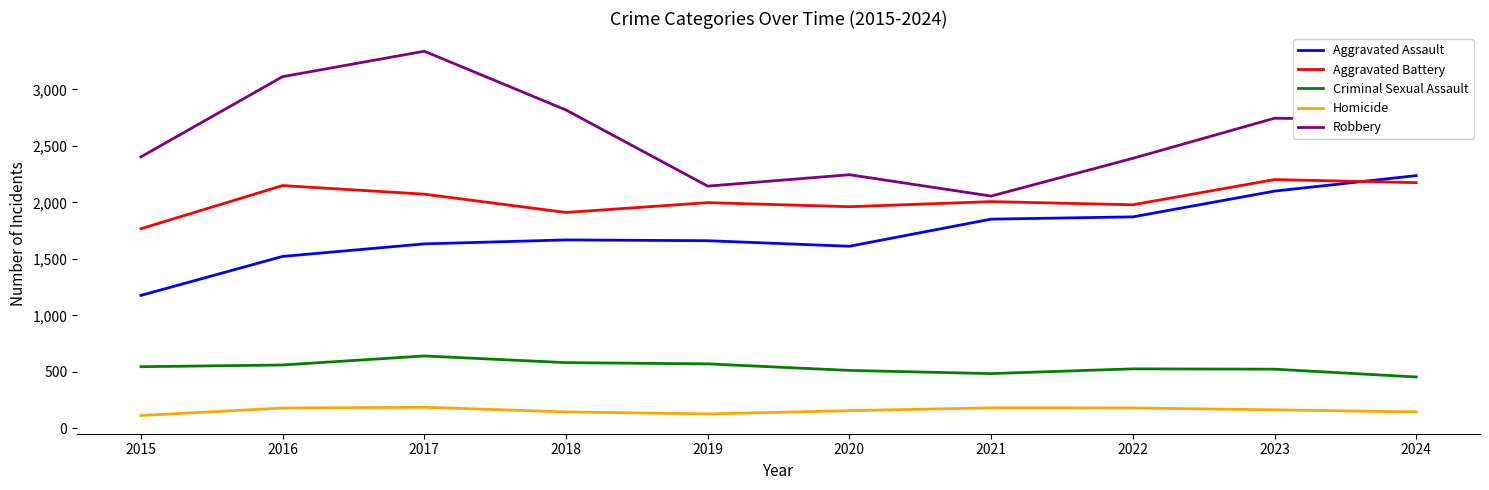

How many lines are shown in the chart?

5